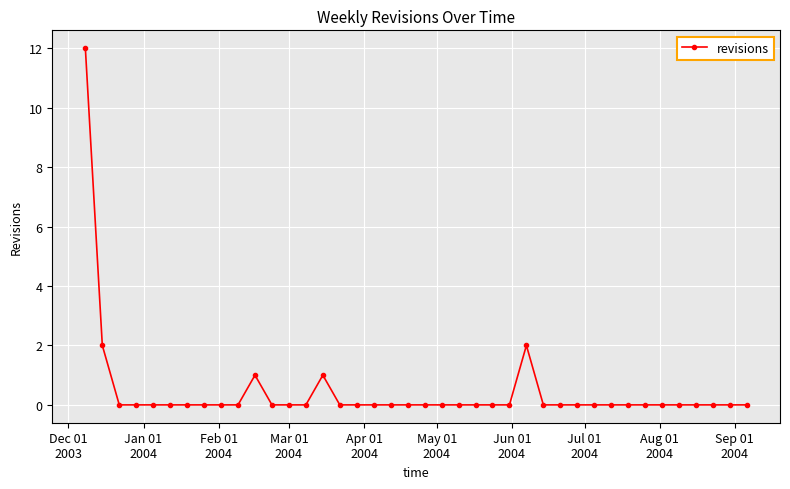

What is the value of the 27th point from the left?

2